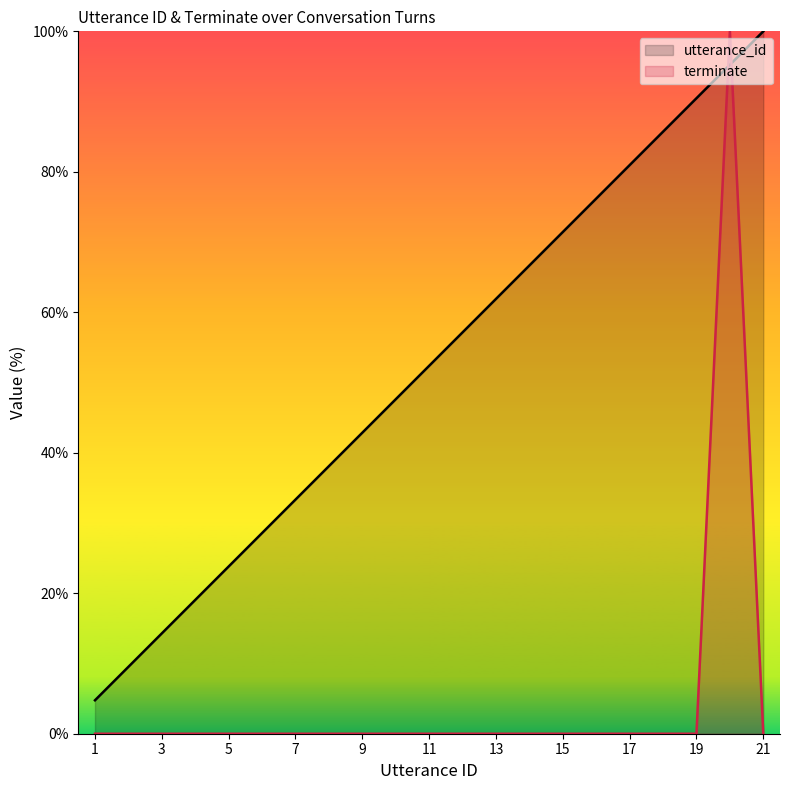

What value does the utterance_id series have at 21?

100.0